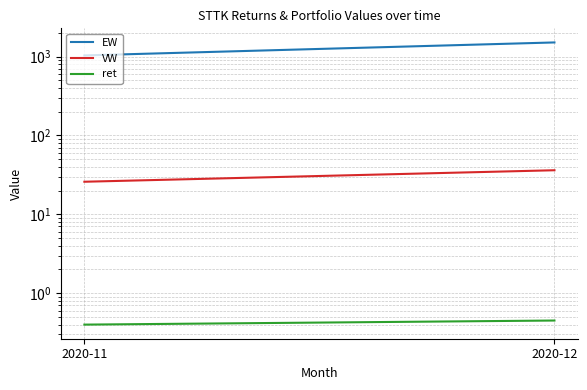

List the labels in order of ret value, largest first.

2020-12, 2020-11